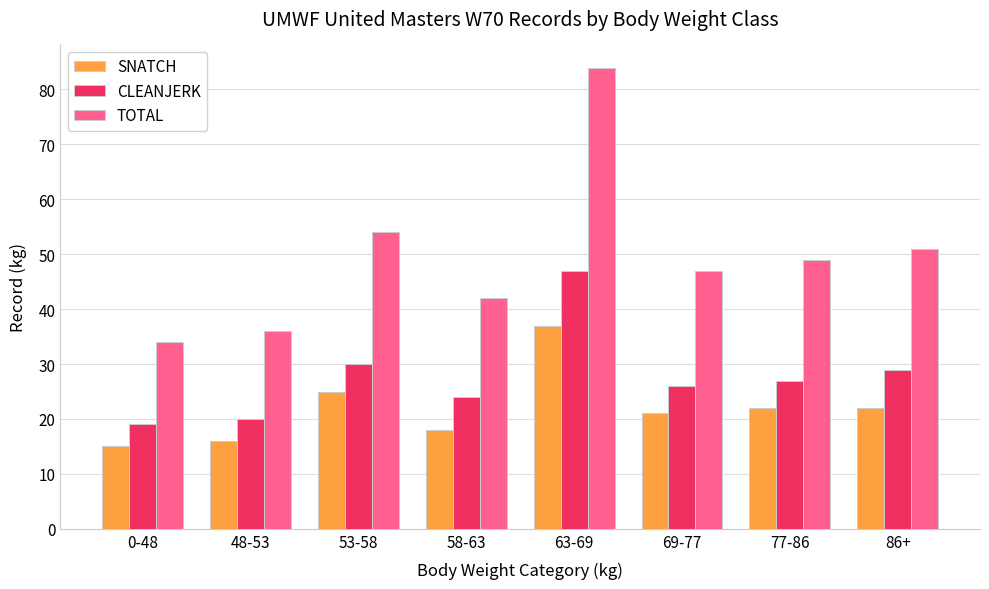

At which label is TOTAL closest to 59?

53-58